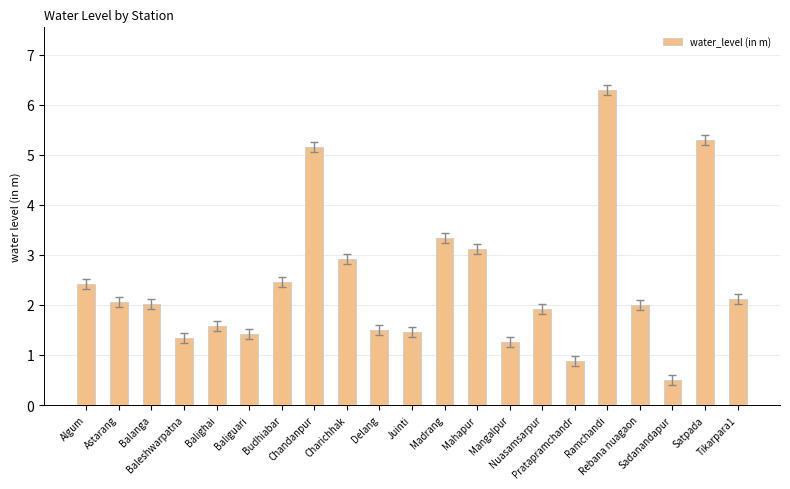

At which label does the data first exceed 2?

Algum